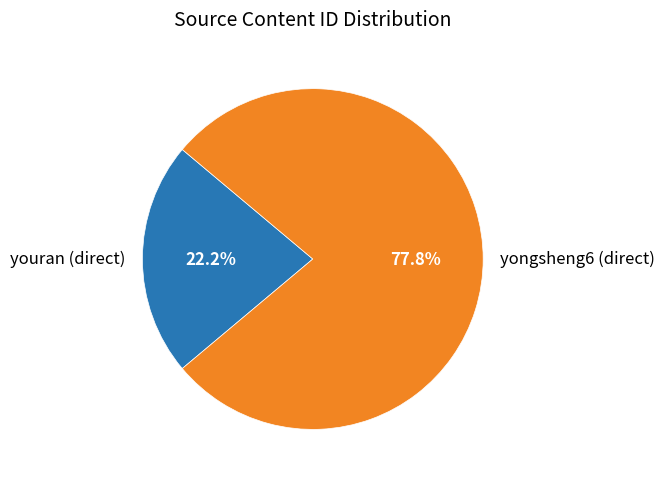

To the nearest percent, what is the difference between the largest and smallest slice percentages?

56%